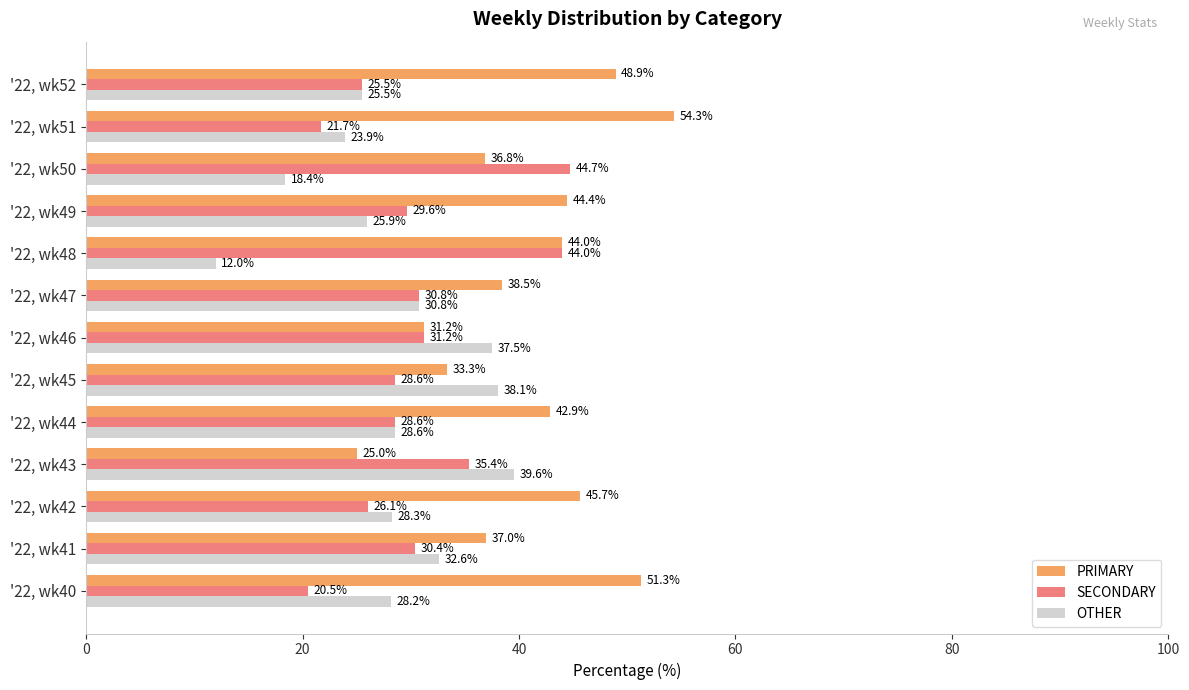

Is it true that SECONDARY equals 44.7 at '22, wk50?

True